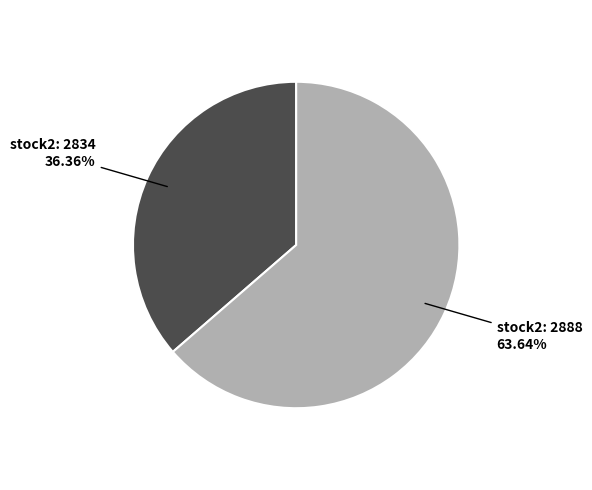

Is there any slice that represents more than half of the pie?

Yes